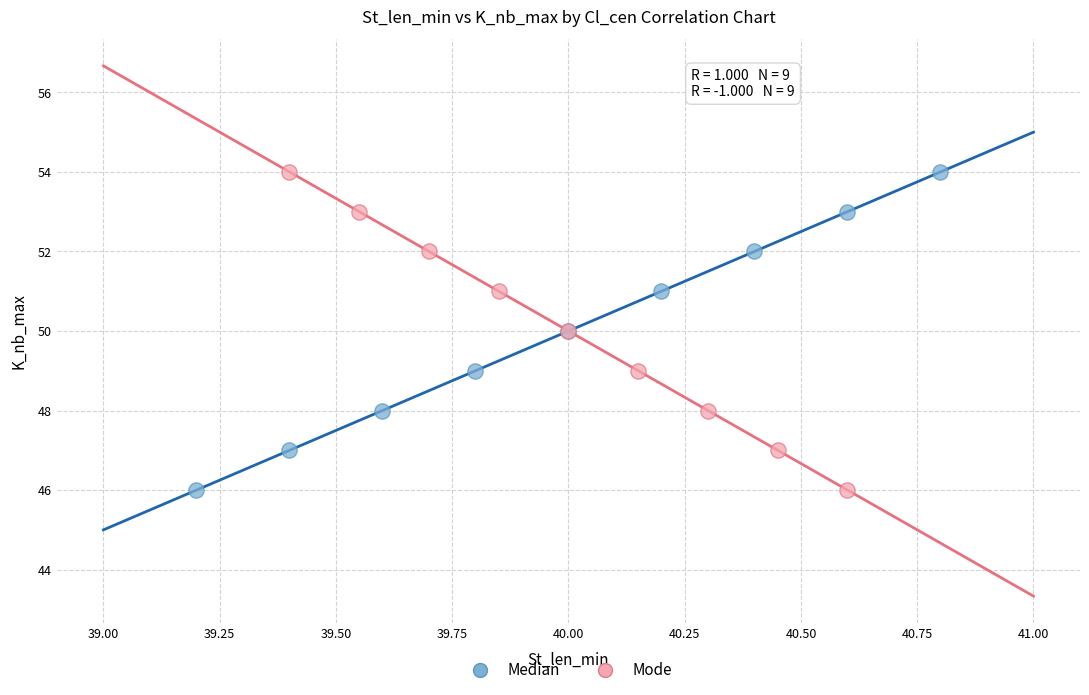

What are all the series names shown in the legend?

Median, Mode